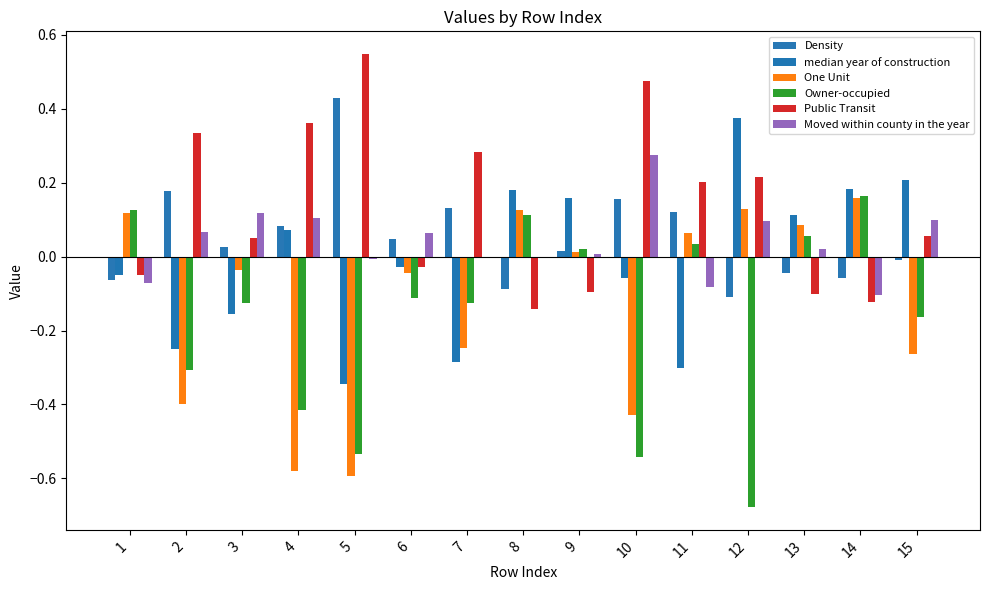

Which series changed the most between 2 and 10?

Owner-occupied